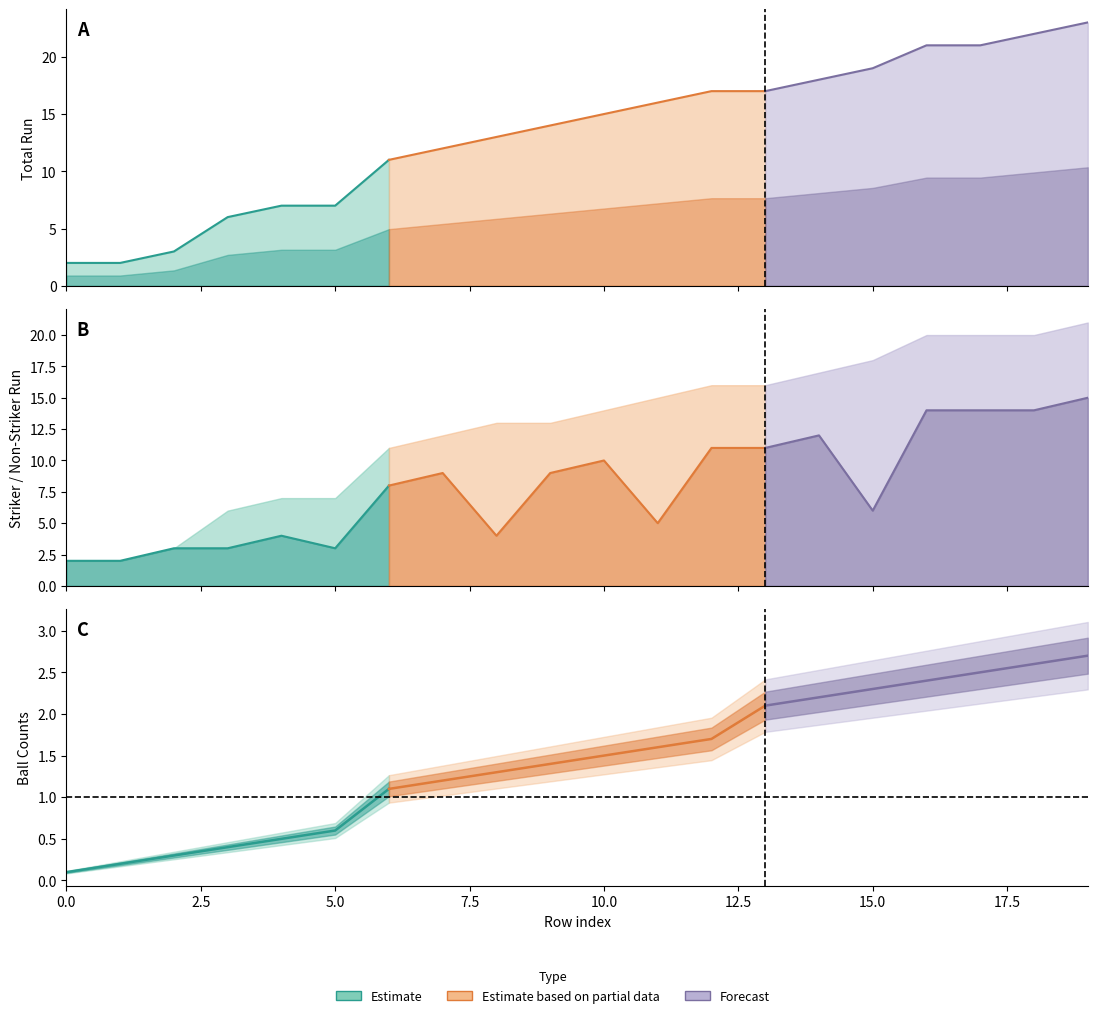

Reading left to right, extract all data points from this chart.

Non Striker Ball: 0.1	0.2	0.3	0.4	0.5	0.6	1.1	1.2	1.3	1.4	1.5	1.6	1.7	2.1	2.2	2.3	2.4	2.5	2.6	2.7
Striker Ball: 0.1	0.2	0.3	0.4	0.5	0.6	1.1	1.2	1.3	1.4	1.5	1.6	1.7	2.1	2.2	2.3	2.4	2.5	2.6	2.7
Total Ball: 0.1	0.2	0.3	0.4	0.5	0.6	1.1	1.2	1.3	1.4	1.5	1.6	1.7	2.1	2.2	2.3	2.4	2.5	2.6	2.7
Total Run: 2.0	2.0	3.0	6.0	7.0	7.0	11.0	12.0	13.0	14.0	15.0	16.0	17.0	17.0	18.0	19.0	21.0	21.0	22.0	23.0
Striker Run: 2.0	2.0	3.0	3.0	4.0	3.0	8.0	9.0	4.0	9.0	10.0	5.0	11.0	11.0	12.0	6.0	14.0	14.0	14.0	15.0
Non Striker Run: 0.0	0.0	0.0	3.0	3.0	4.0	3.0	3.0	9.0	4.0	4.0	10.0	5.0	5.0	5.0	12.0	6.0	6.0	6.0	6.0